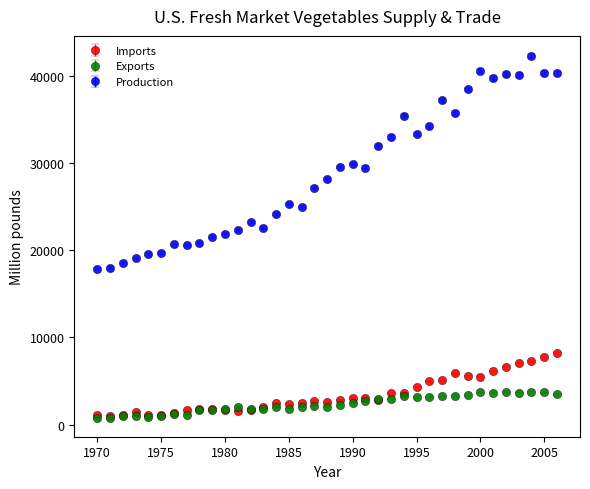

Which series has the largest total across all categories?

Production